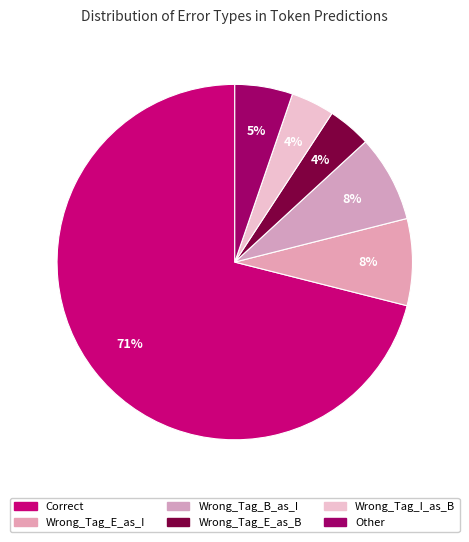

How many segments does this pie chart have?

6